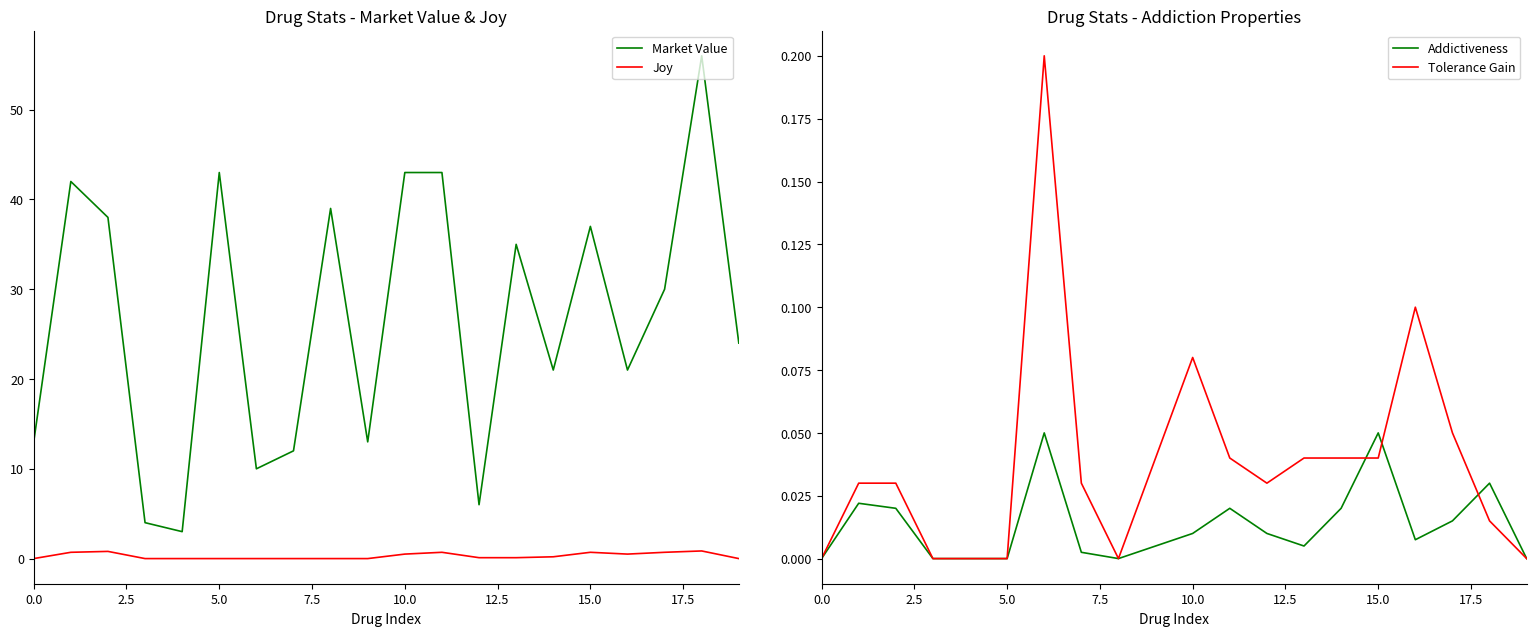

True or false: Joy and Market Value cross at least once.

False